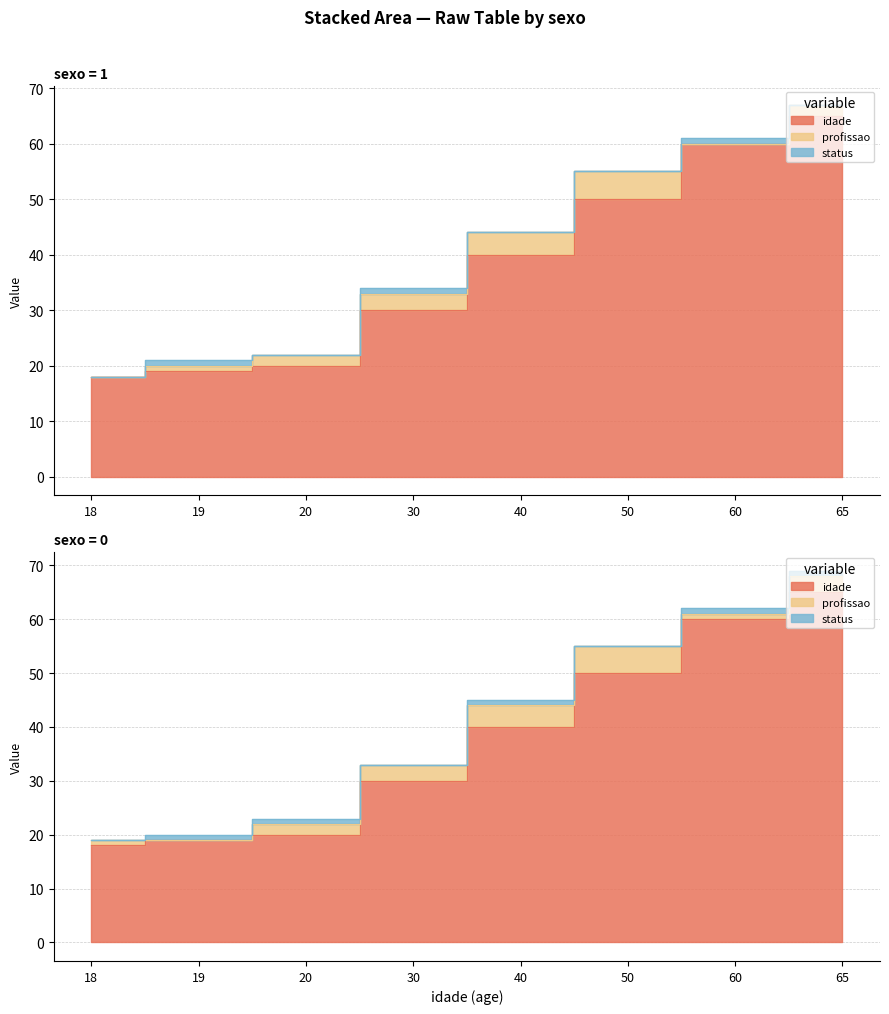

At which label is idade closest to 41?

40